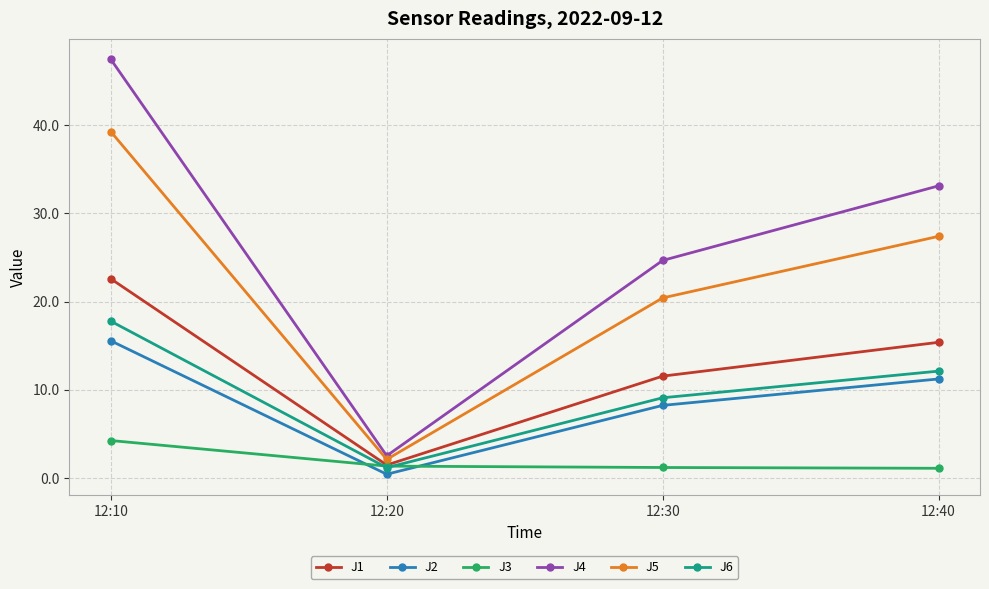

Which category has the highest value in the J2 series?

12:10